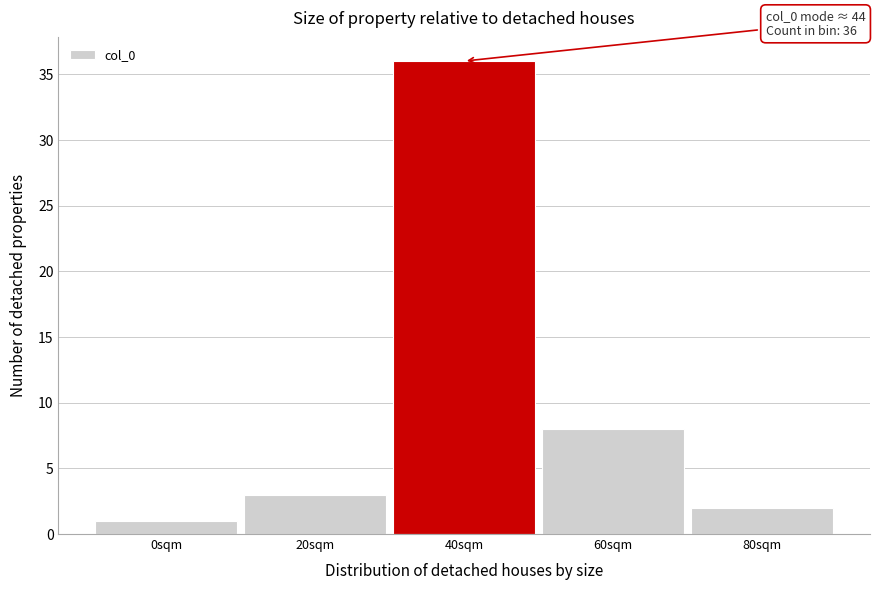

Reading left to right, extract all data points from this chart.

1	3	36	8	2